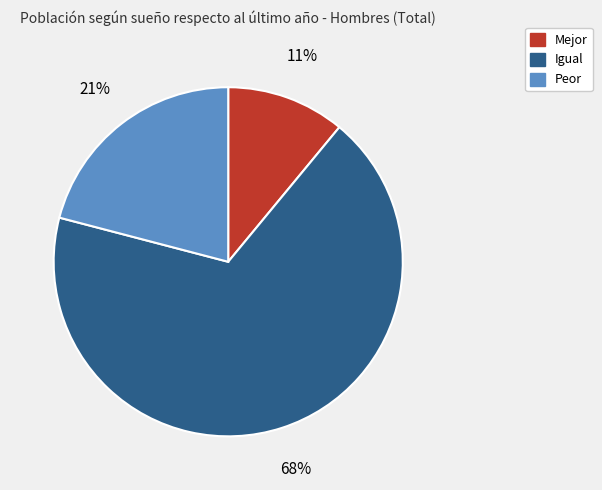

The Mejor slice represents 17% of the pie. True or false?

False